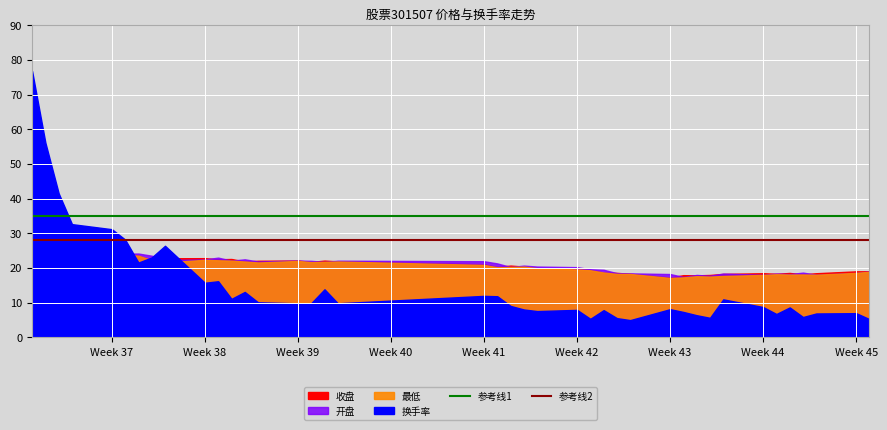

What is the maximum value for 参考线1?

35